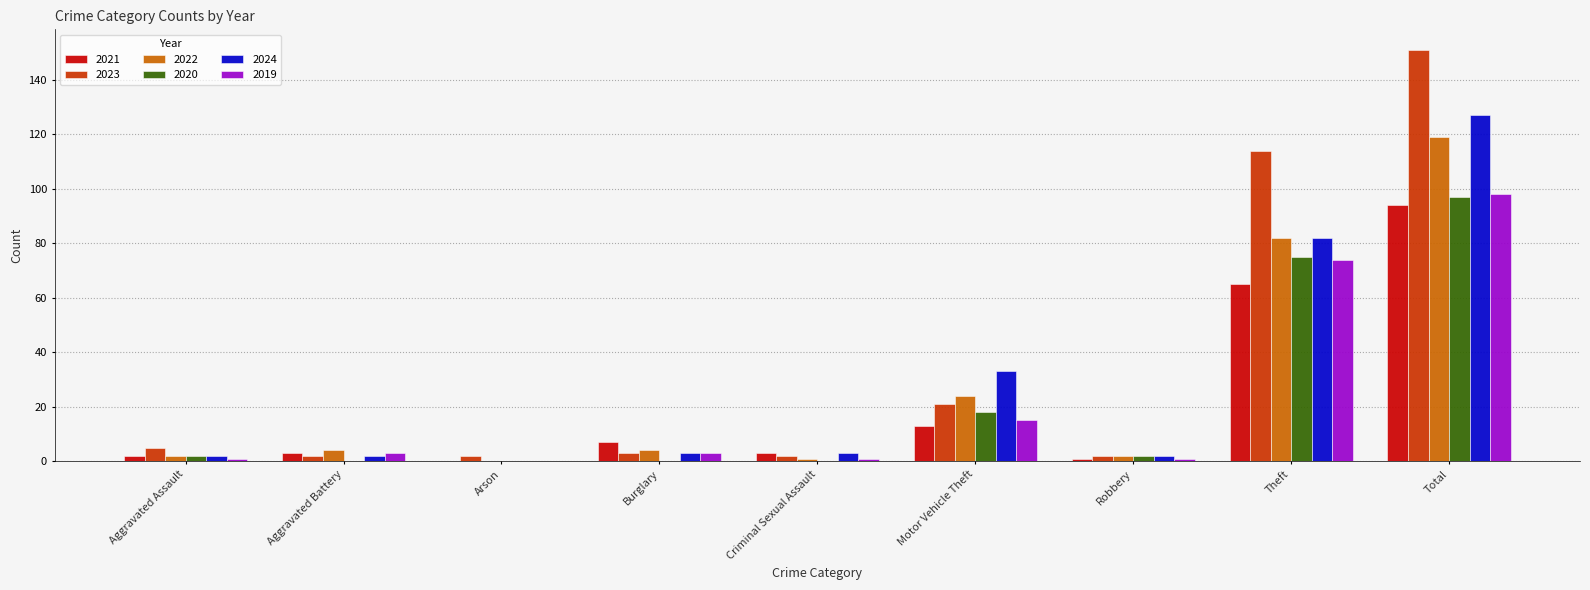

At which label does 2023 reach its peak?

Total